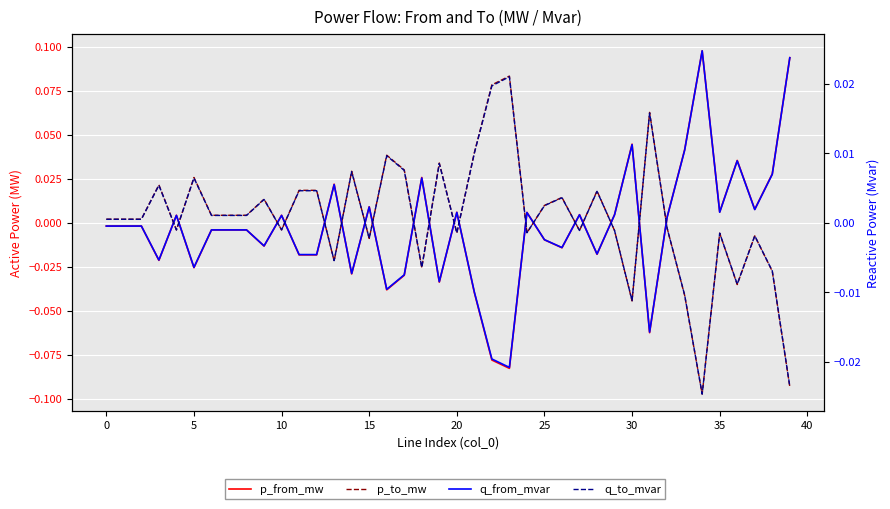

How many data points does each series have?

40